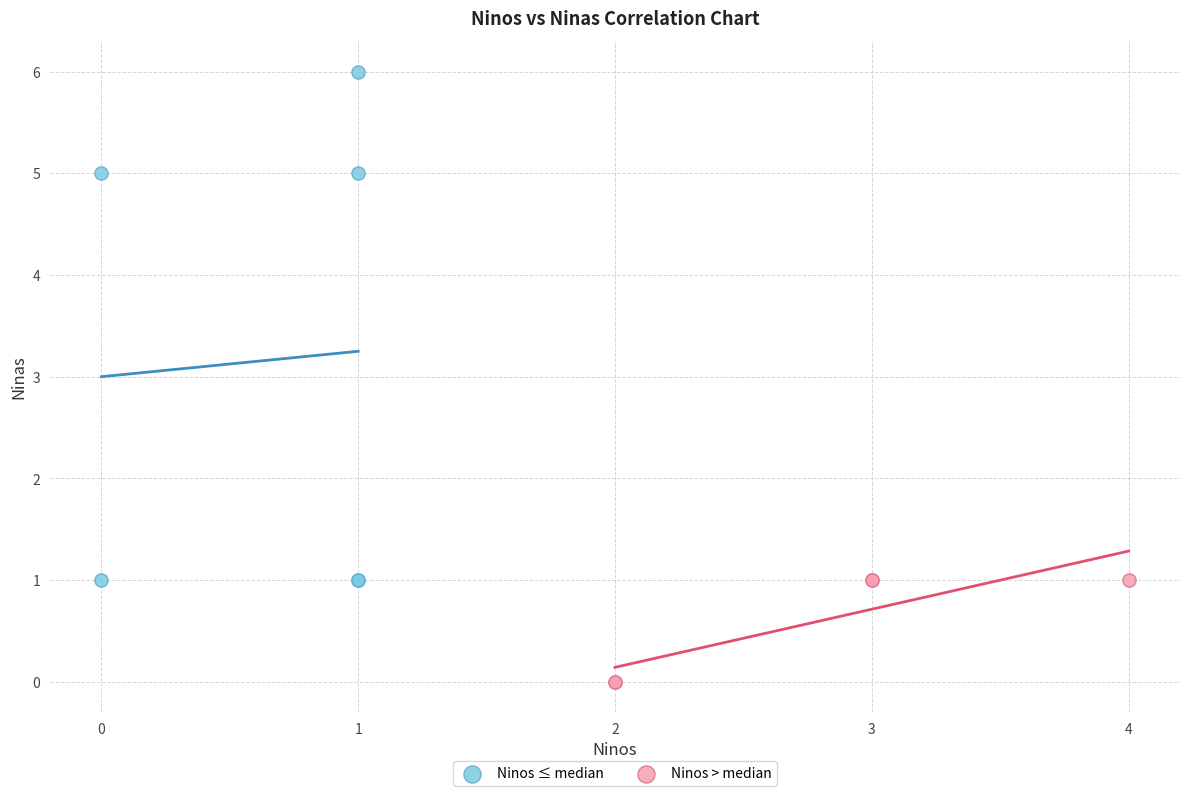

Which series reaches the minimum Y coordinate?

Ninos > median